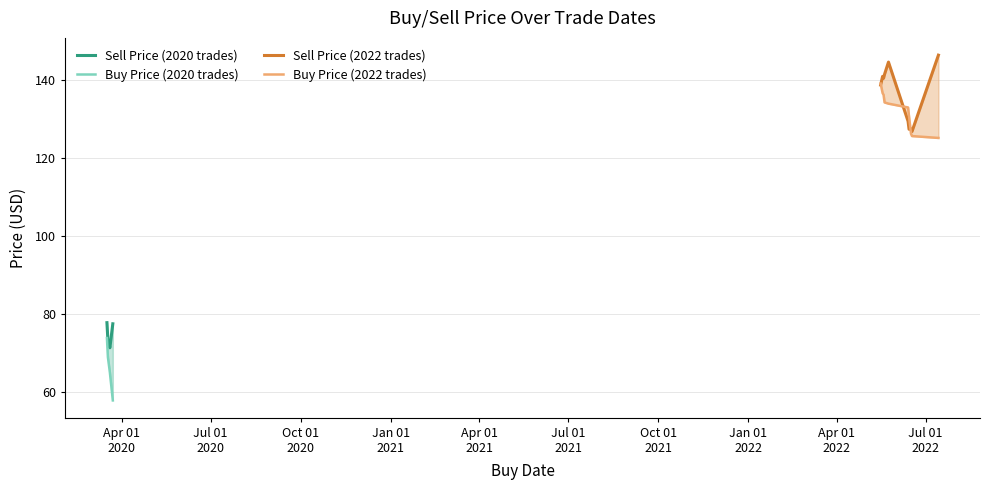

How many interior local peaks does the buyPrc series have?

1